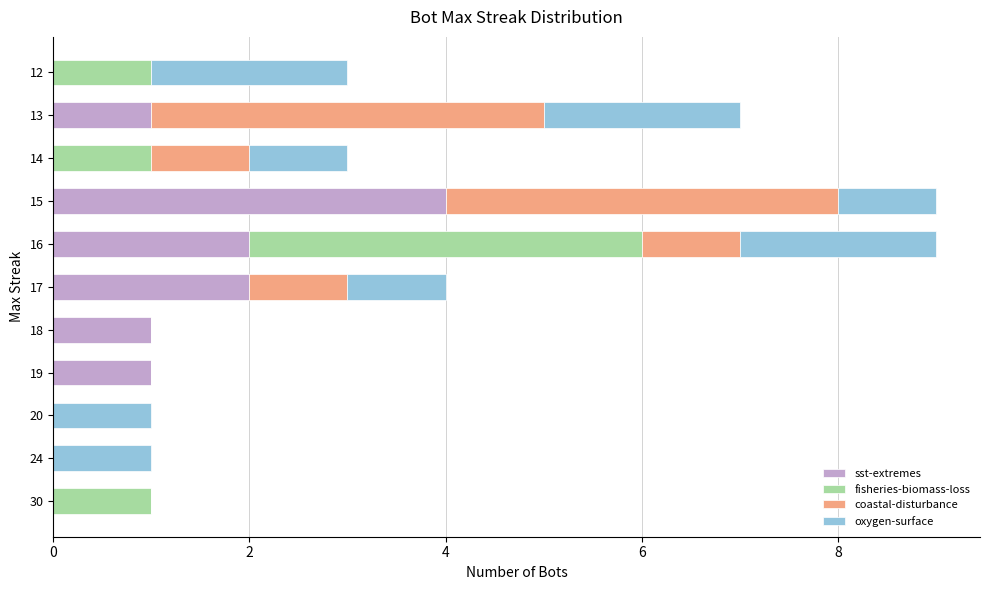

What is the total value across all series at 14?

3